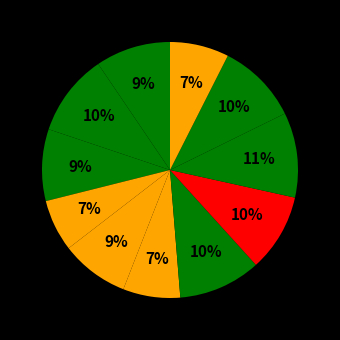

How many slices are in this pie chart?

11